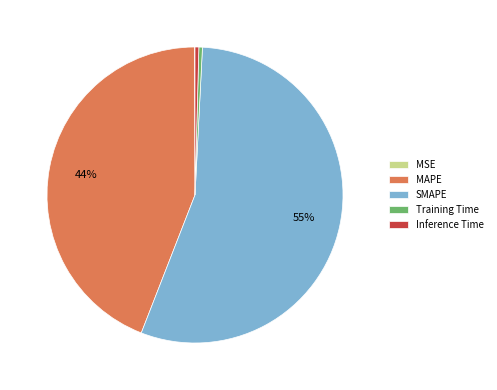

Does SMAPE represent more than half of the total?

Yes